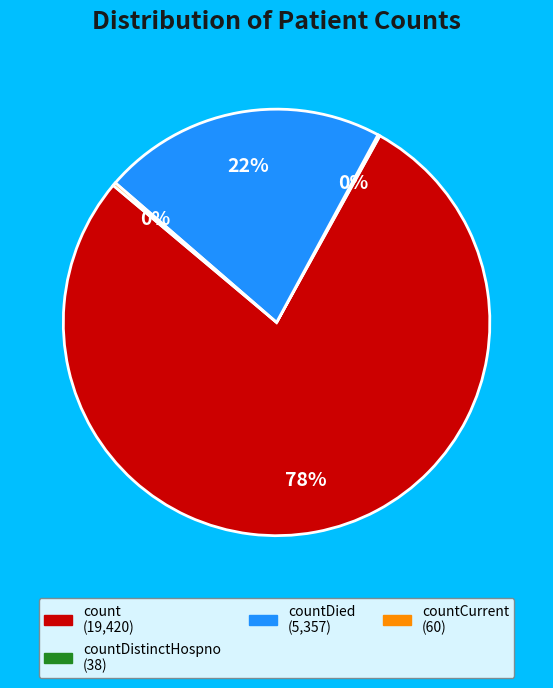

Does any single category account for the majority?

Yes